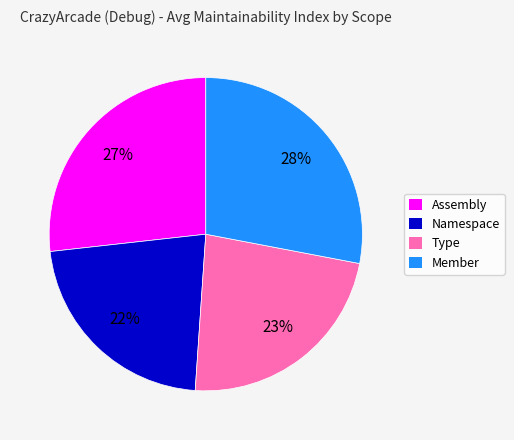

Is the sum of Type and Member greater than half?

Yes